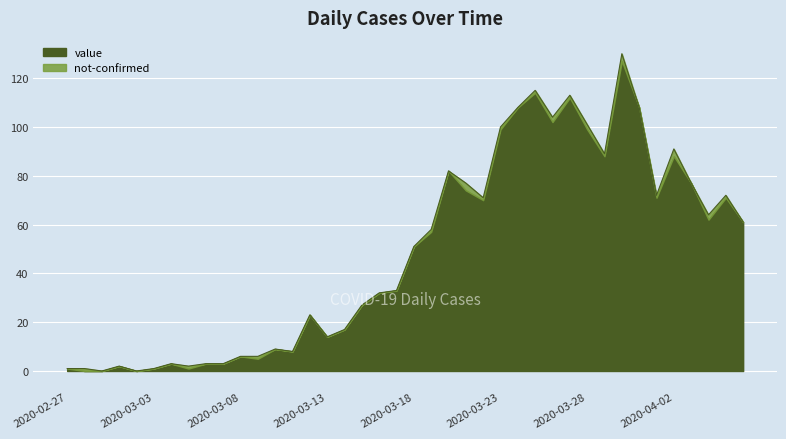

Which label corresponds to the largest value in the chart?

2020-03-30